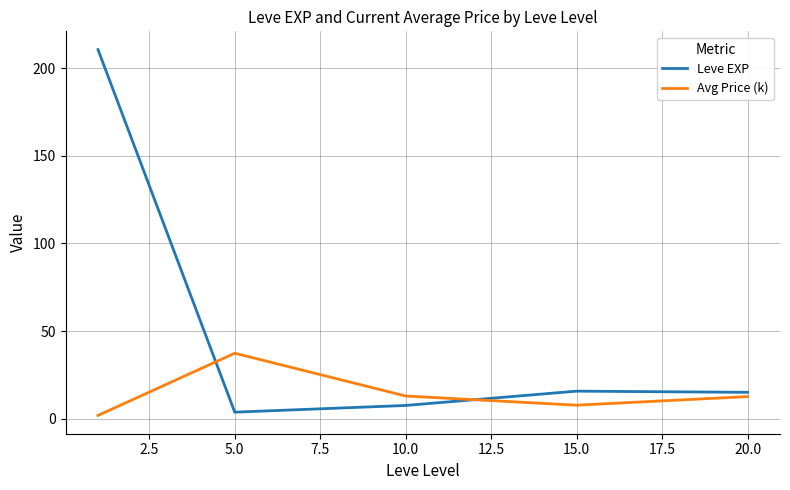

After their last crossing, which series has the higher values: Avg Price (k) or Leve EXP?

Leve EXP